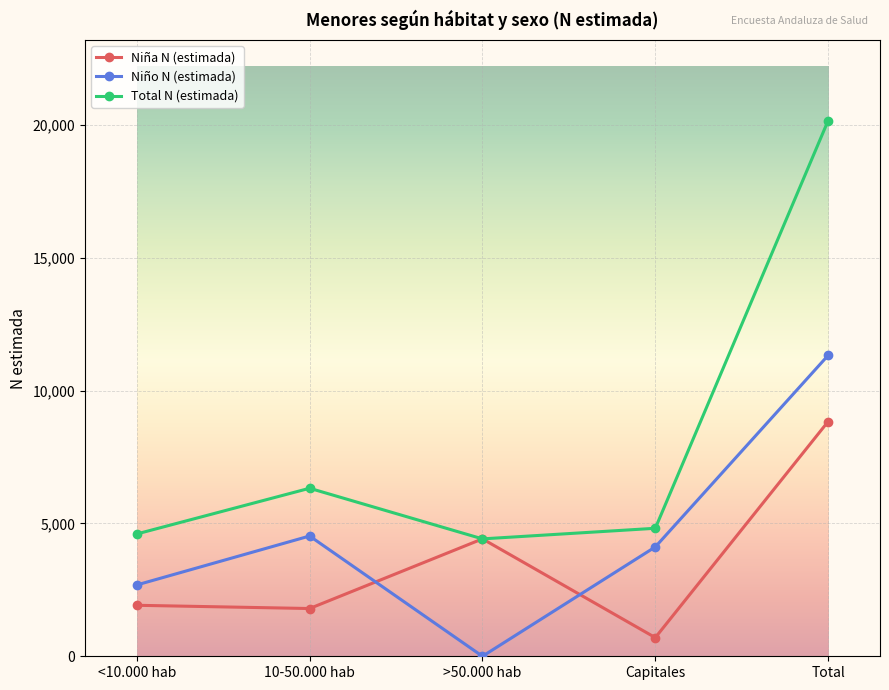

True or false: Niño N (estimada) has more than 0 interior local peaks.

True